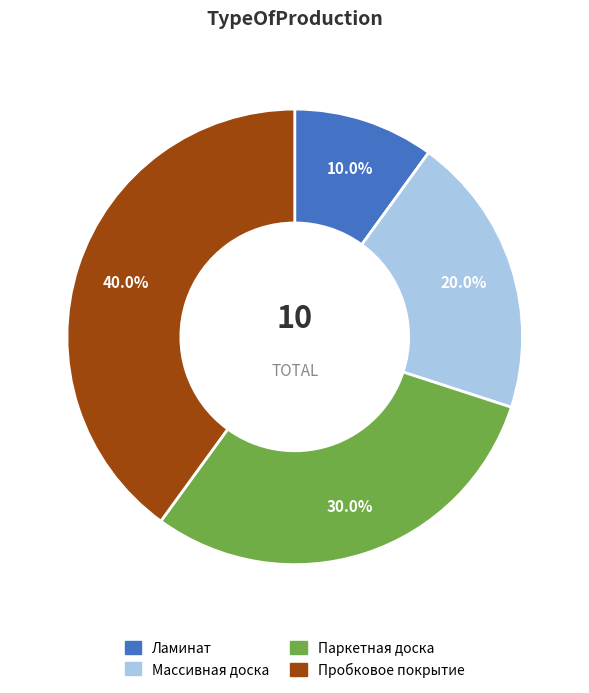

Approximately how many times larger is the value at Пробковое покрытие compared to Массивная доска?

2.0